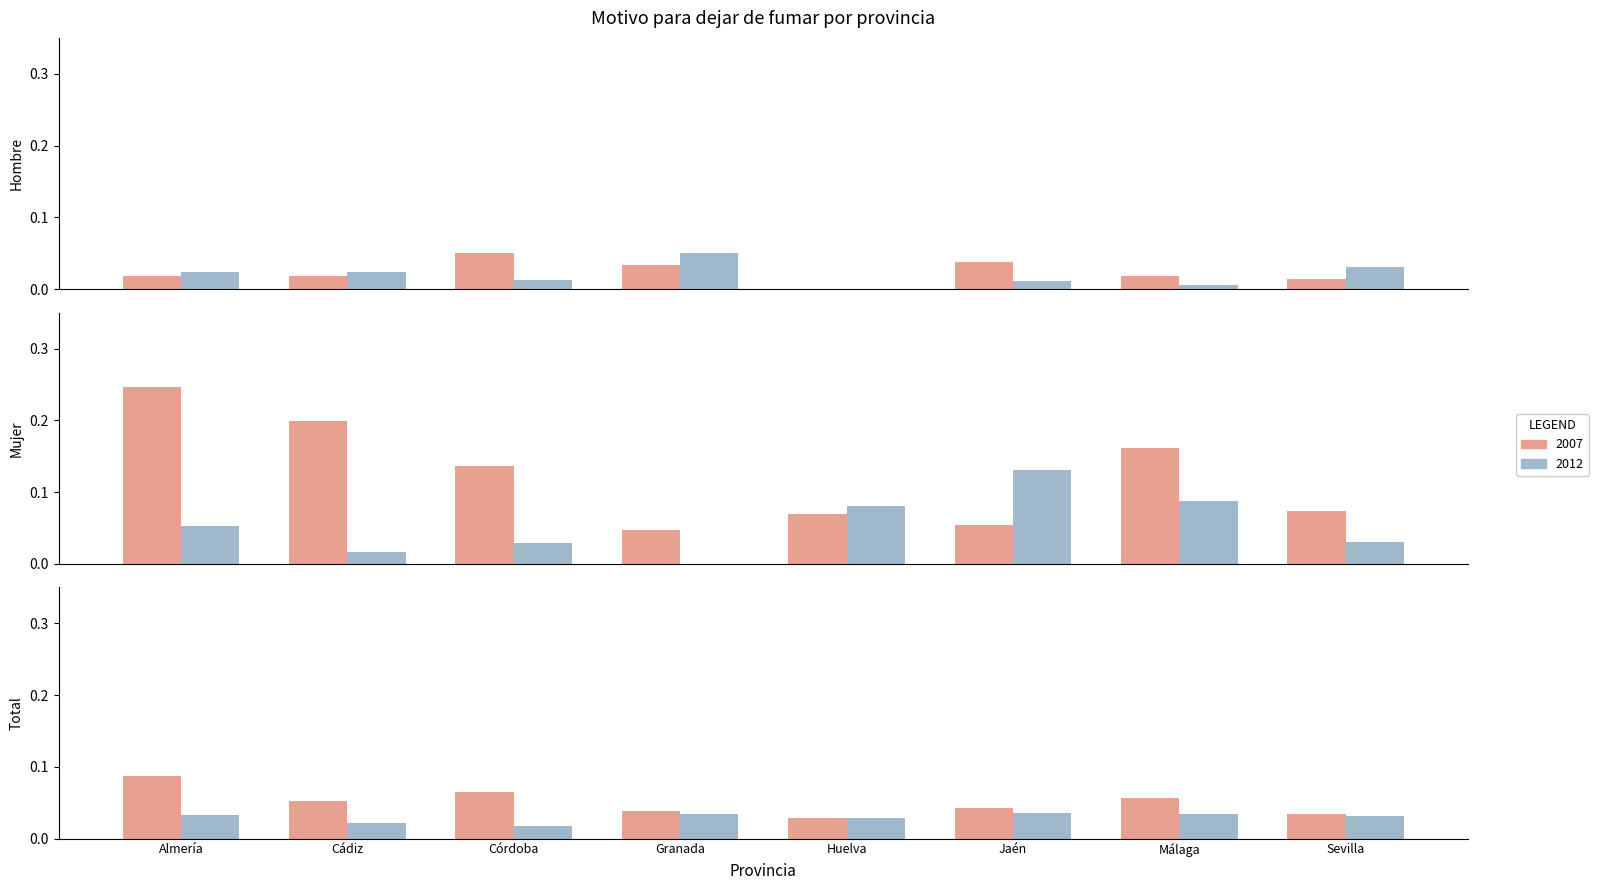

What is the spread (max minus min) of values at Córdoba?

0.1